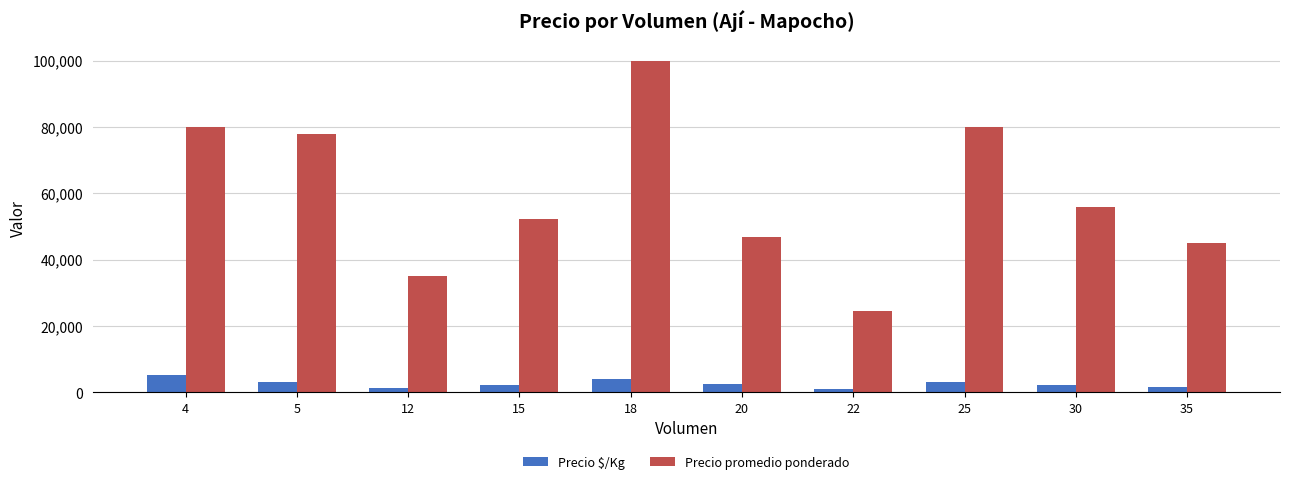

How many bars are there in each group?

2